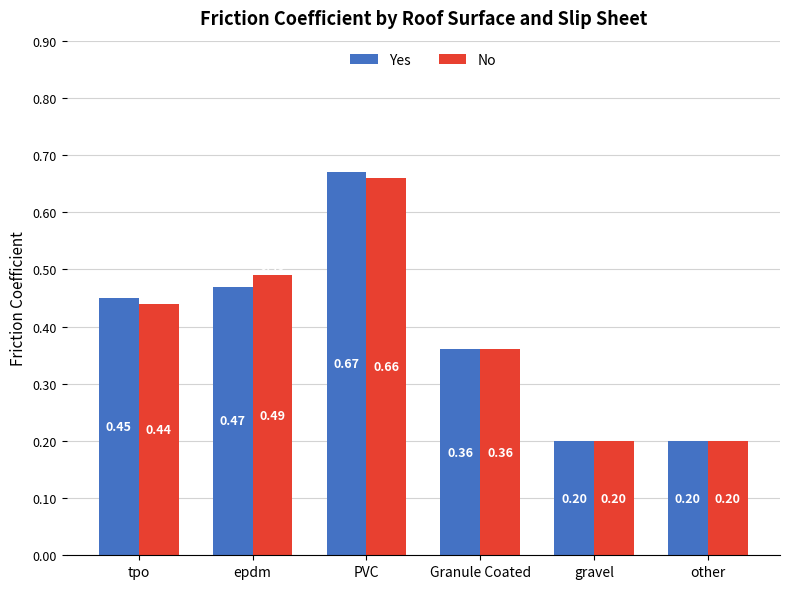

Is the value of No at tpo greater than the value of Yes at epdm?

No